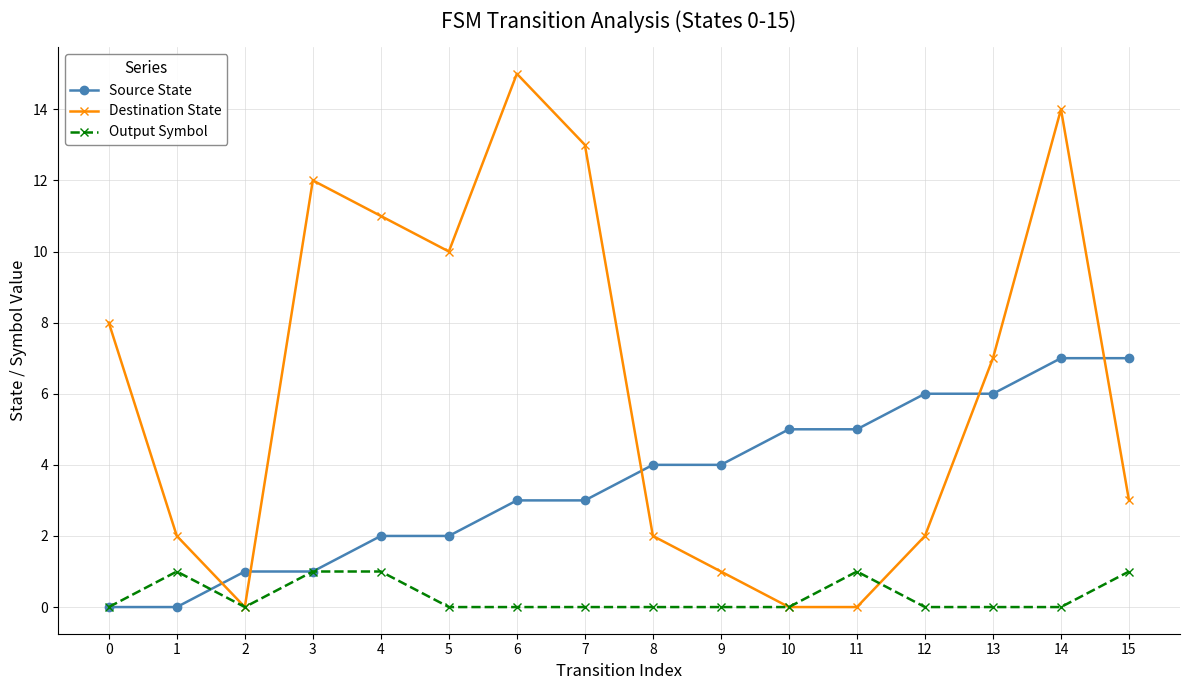

Rank the series by their maximum value, from lowest to highest.

Output Symbol, Source State, Destination State